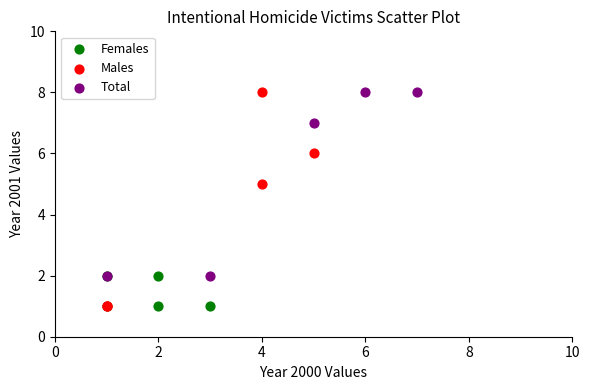

Which series has the largest Y range (max minus min)?

Males